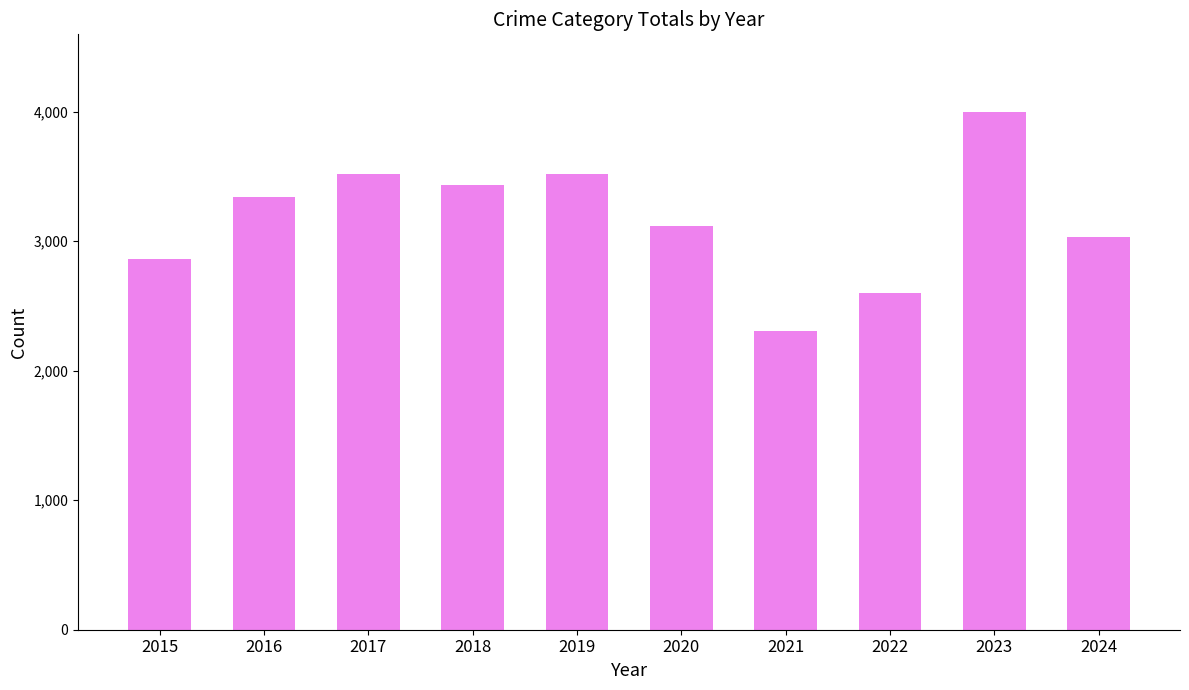

What is the change in value from 2015 to 2020?

+261